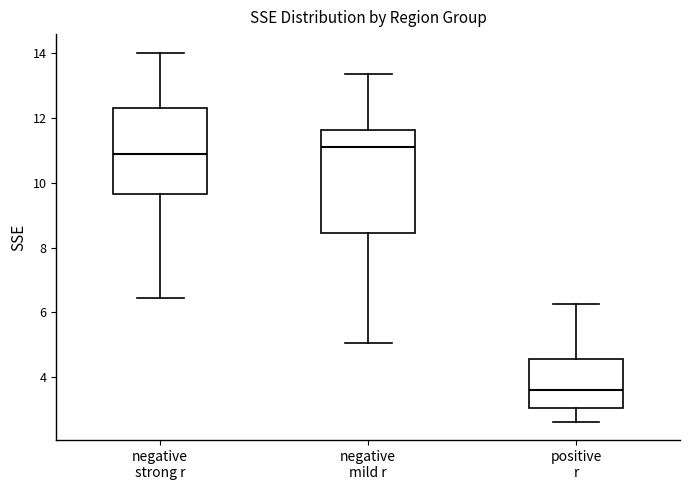

Reading left to right, read every box against the y-axis: the position of its median line, the range the box covers, and the ends of its whiskers. The values are not printed on the chart, so give them approximately, as read against the axis.

negative strong r: median 11.0, box 9.6 to 12.4, whiskers 6.4 to 14.0
negative mild r: median 11.2, box 8.4 to 11.6, whiskers 5.0 to 13.4
positive r: median 3.6, box 3.0 to 4.6, whiskers 2.6 to 6.2